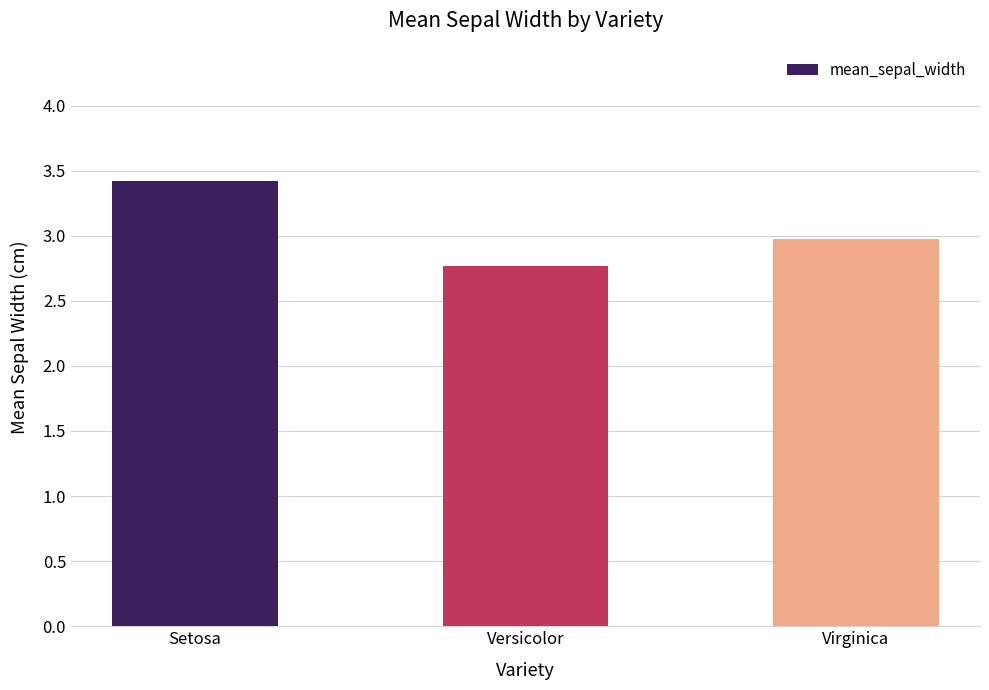

What is the maximum value shown in the chart?

3.4